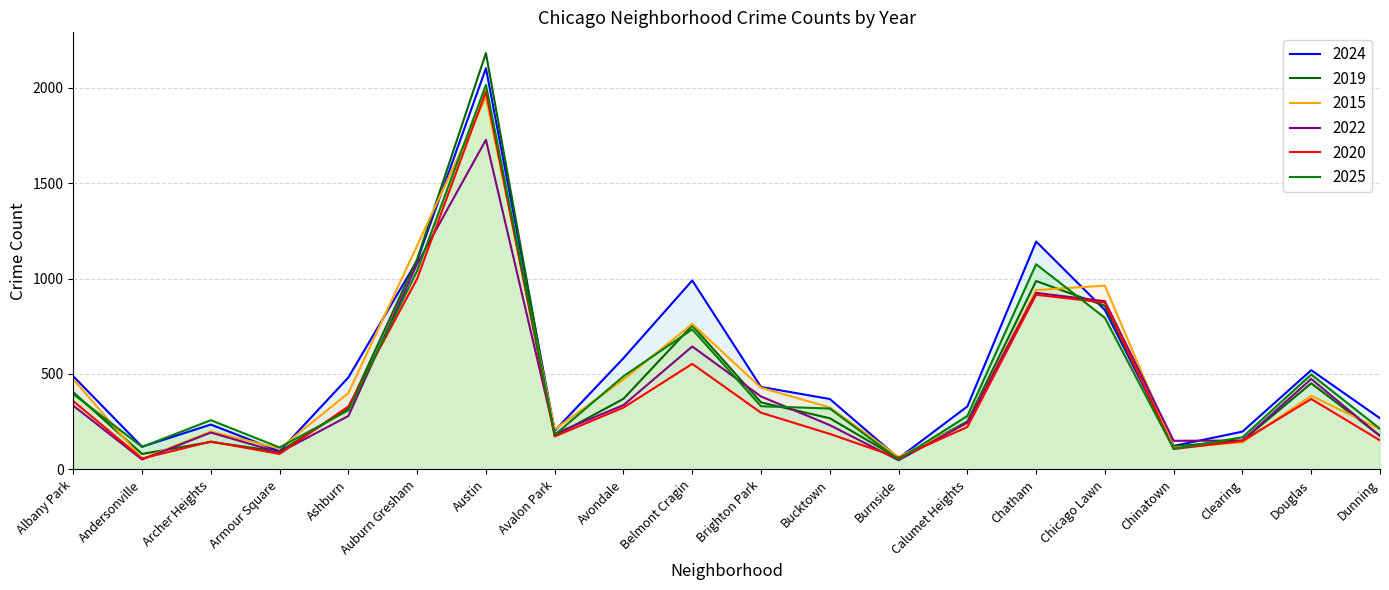

Where does the 2015 series first go above 386?

Albany Park